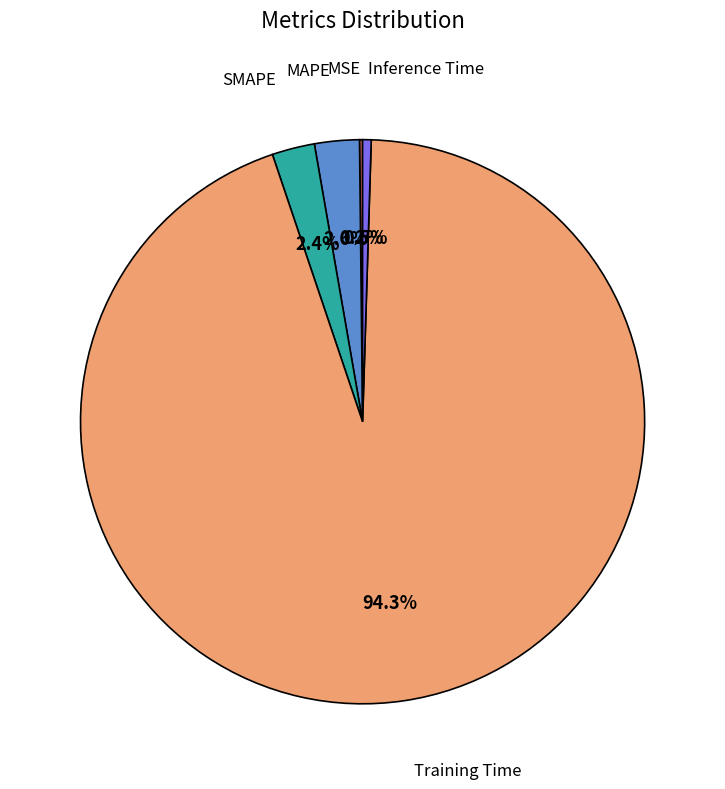

Is there any slice that represents more than half of the pie?

Yes